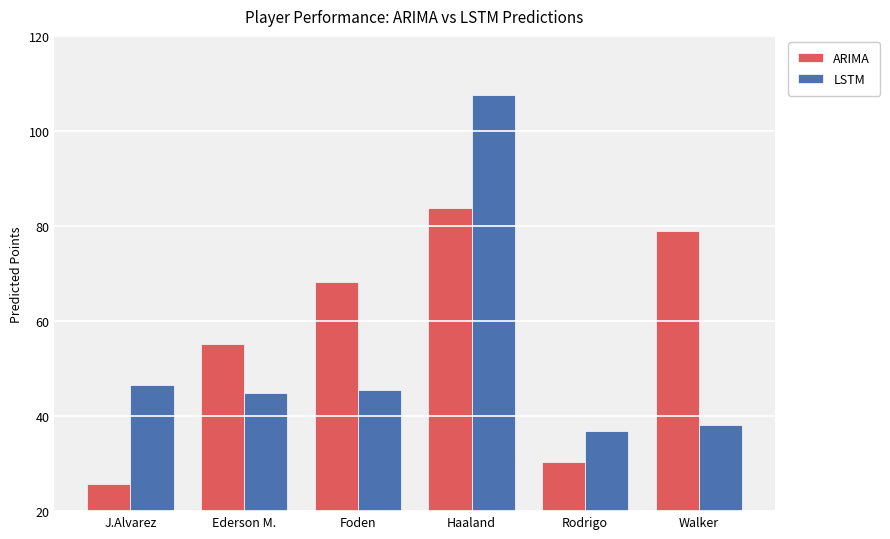

What are all the series names shown in the legend?

ARIMA, LSTM